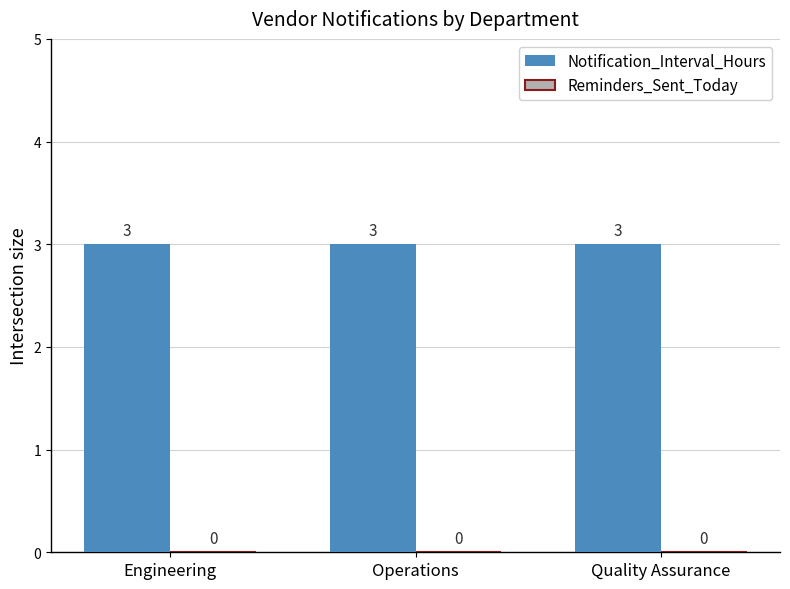

At which label is Notification_Interval_Hours closest to 3?

Engineering